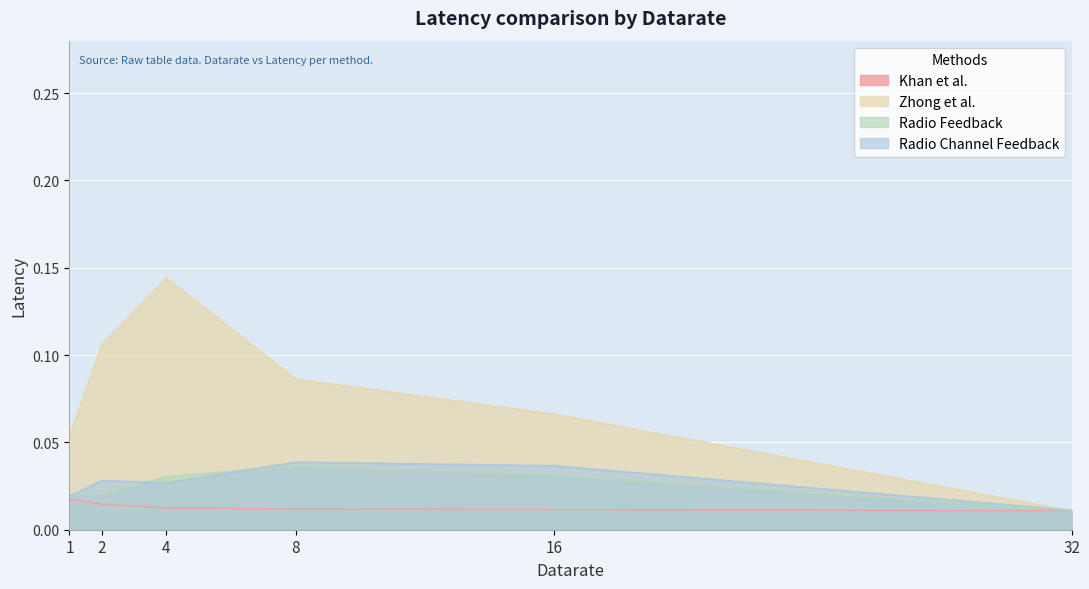

At which category is the sum across all series the highest?

4